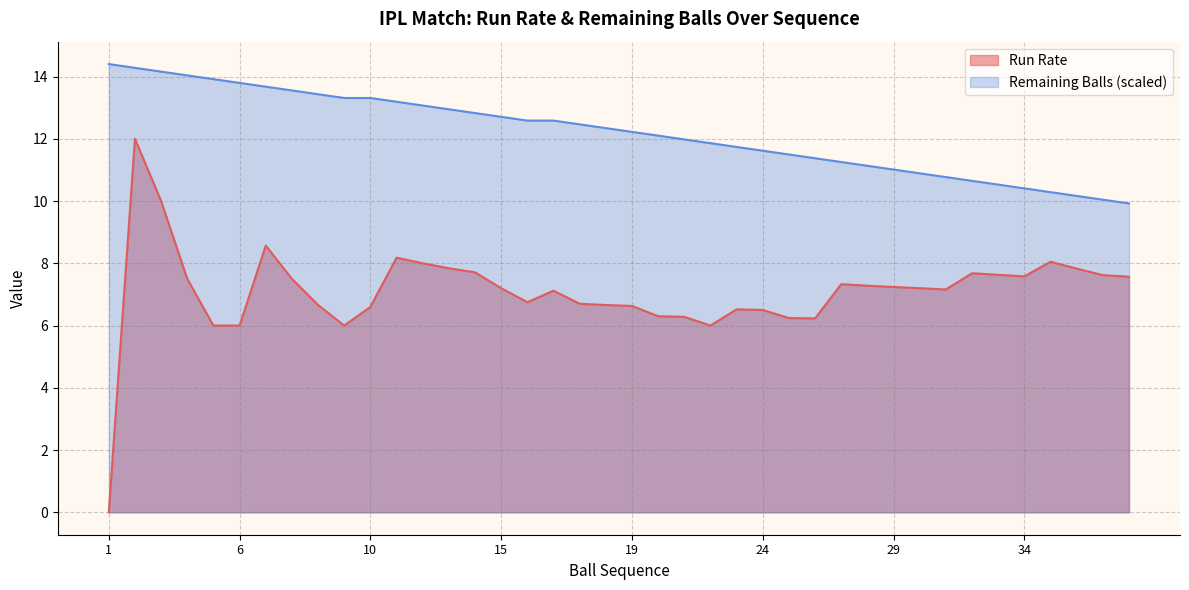

Where is Remaining Balls nearest to the value 12?

21